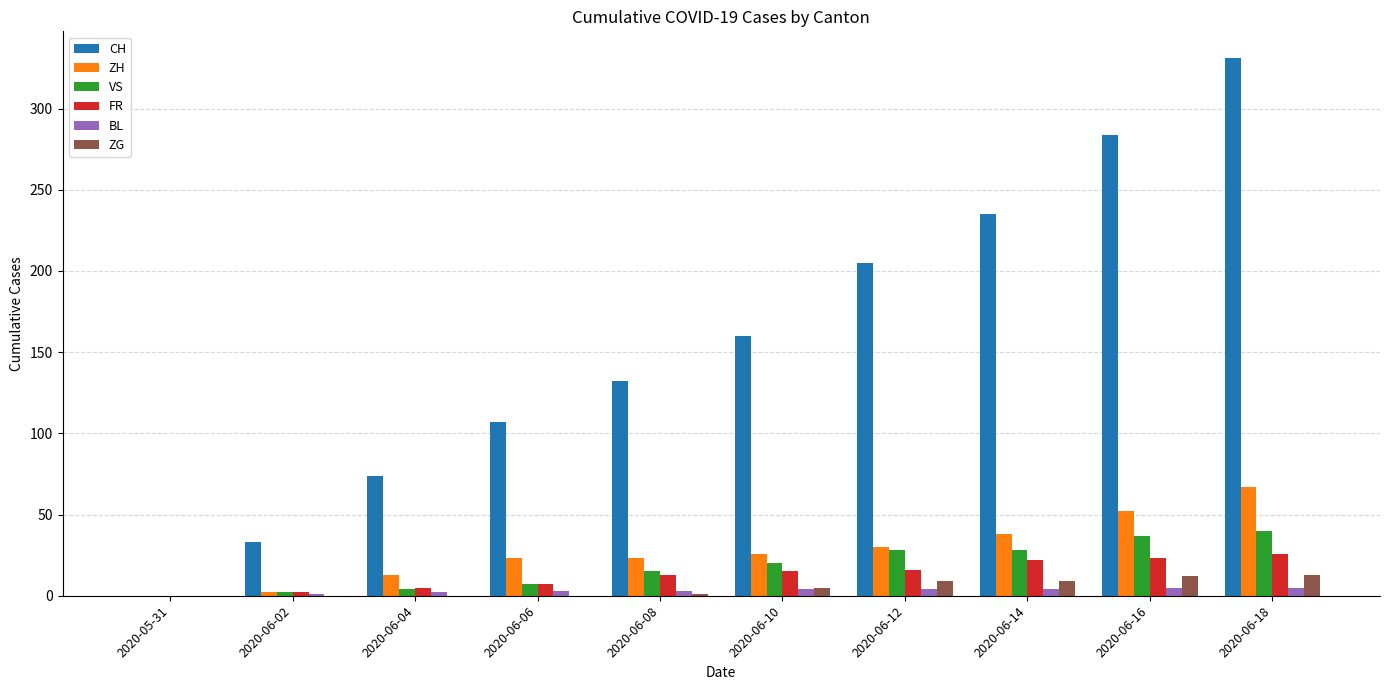

The value of VS at 2020-06-06 is 7. True or false?

True